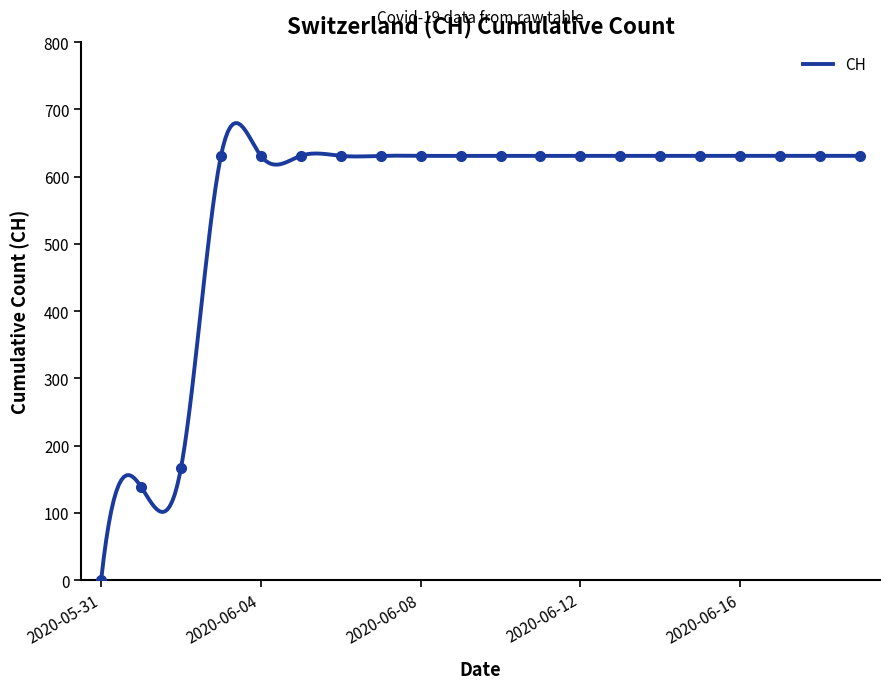

What is the maximum value for CH?

679.8